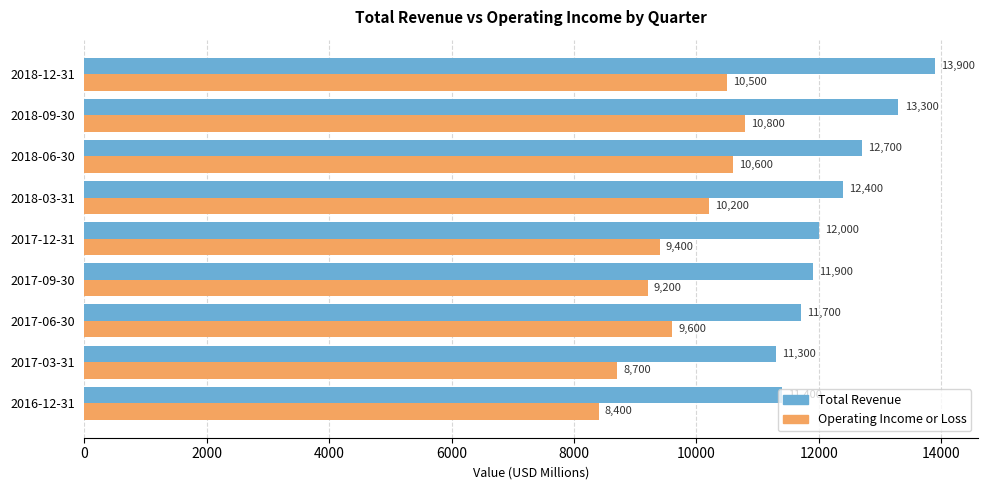

At how many categories does at least one series exceed 12306?

4